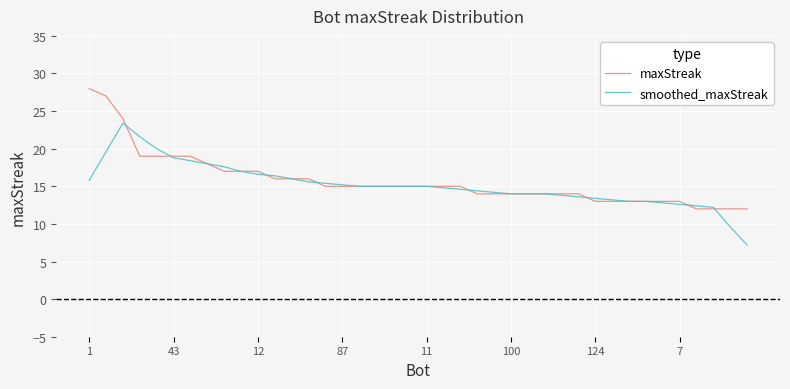

List the series in order of their peak value, lowest first.

smoothed_maxStreak, maxStreak